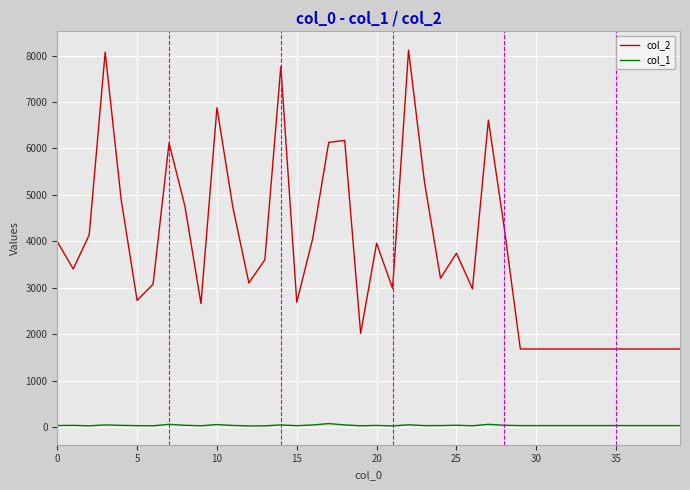

True or false: col_2 has more than 0 interior local peaks.

True